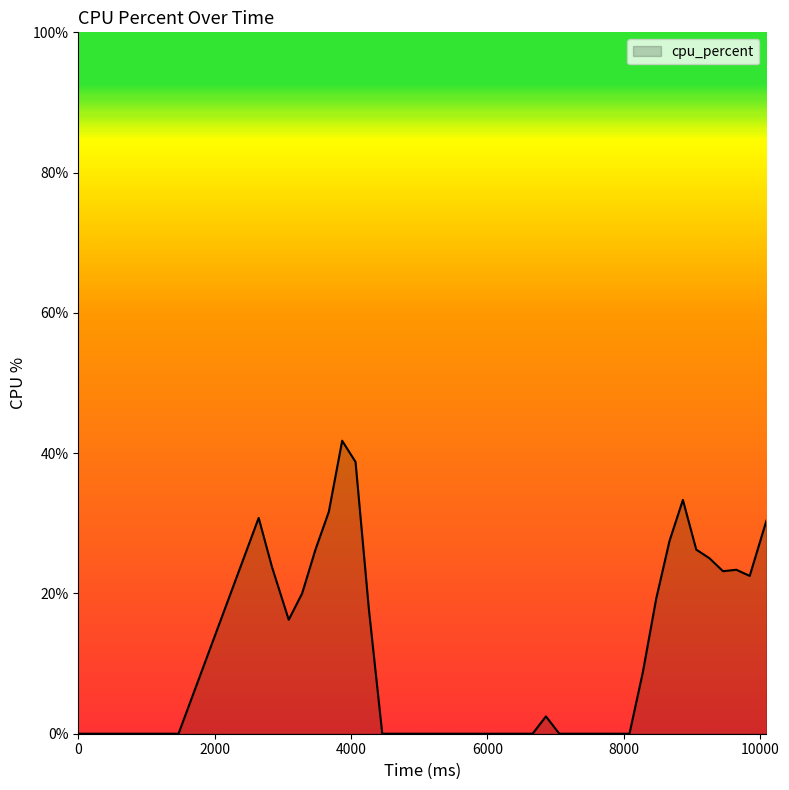

What is the difference between the second highest and minimum values?

38.8